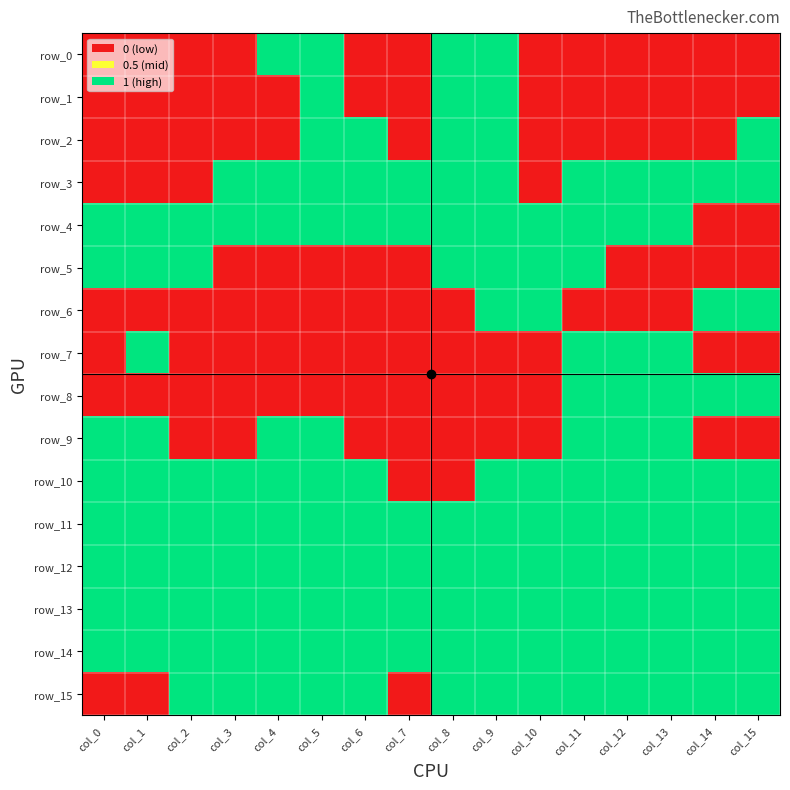

What is the spread (max minus min) of values at col_9?

1